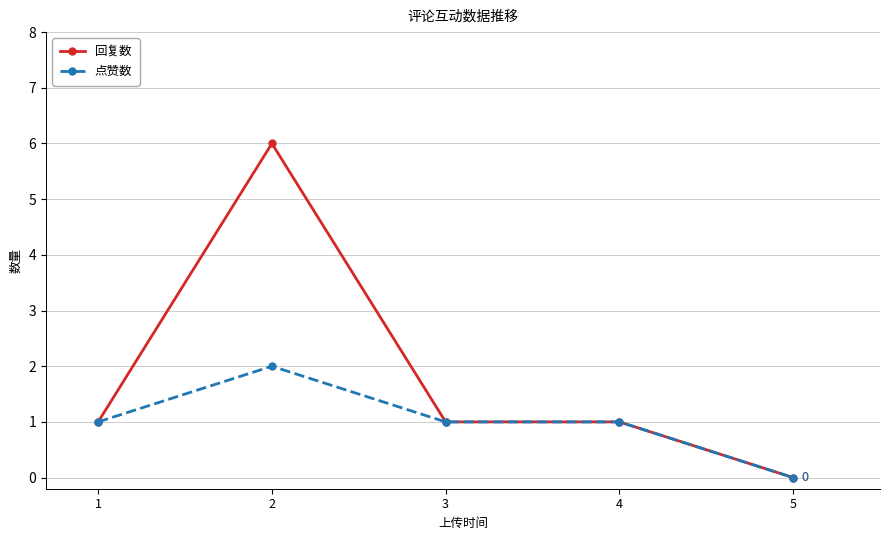

Which series has the largest range (max minus min)?

回复数